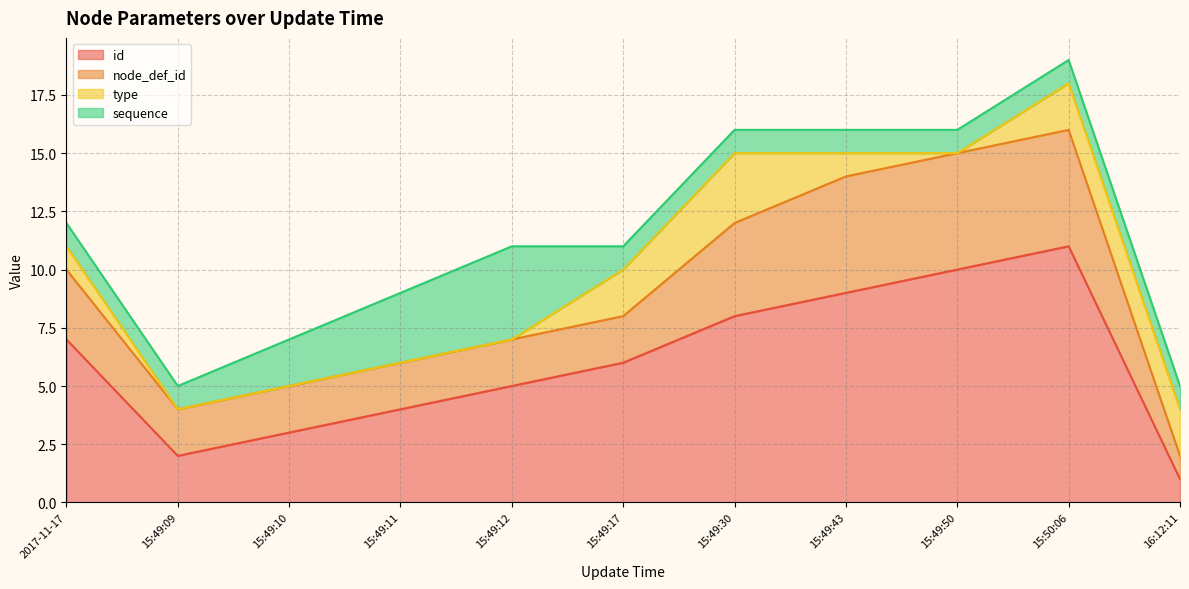

True or false: sequence and id intersect in this chart.

False